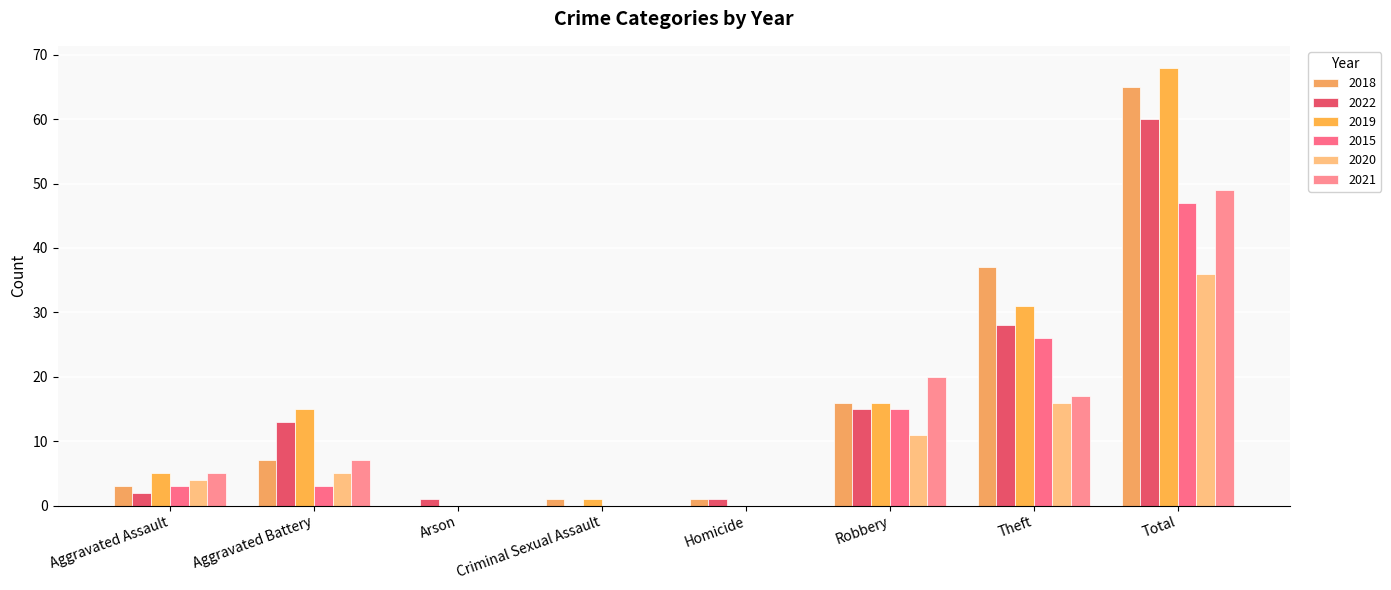

Is it true that 2020 equals 4 at Aggravated Assault?

True